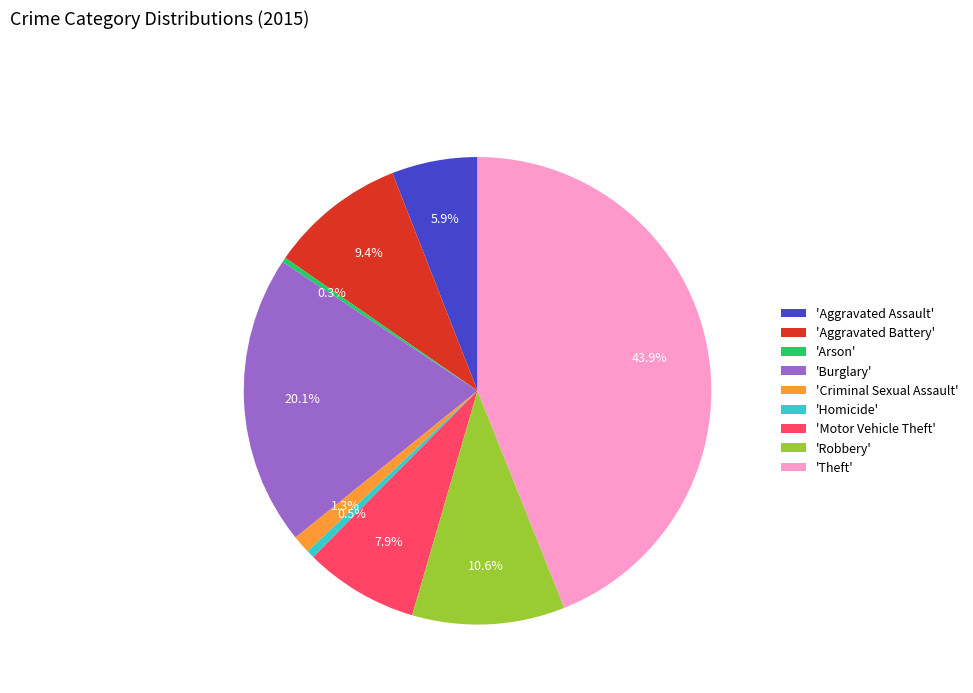

What is the total percentage of 'Motor Vehicle Theft' and 'Arson'?

8.2%